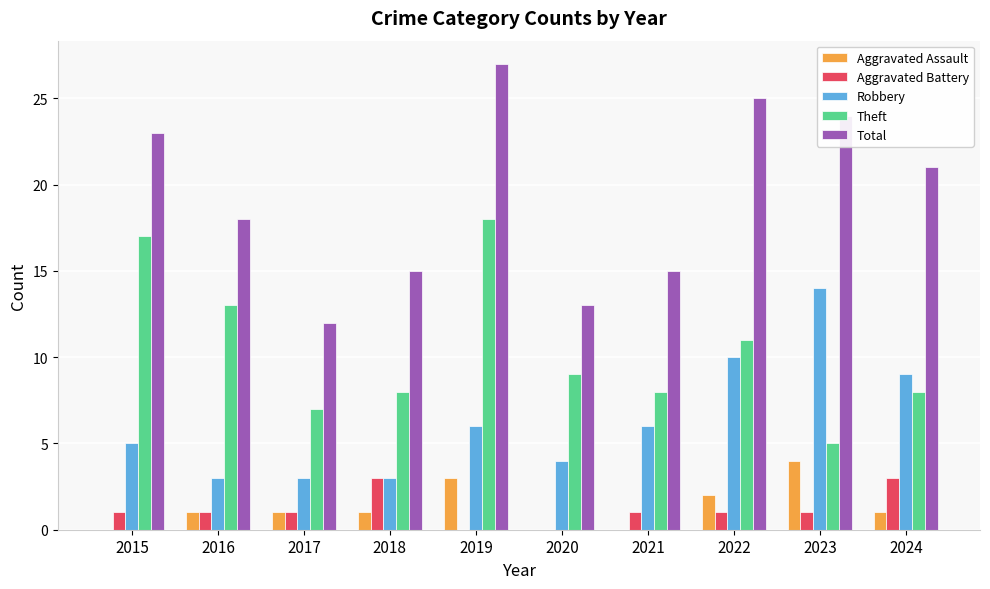

Count the number of categories in the chart.

10